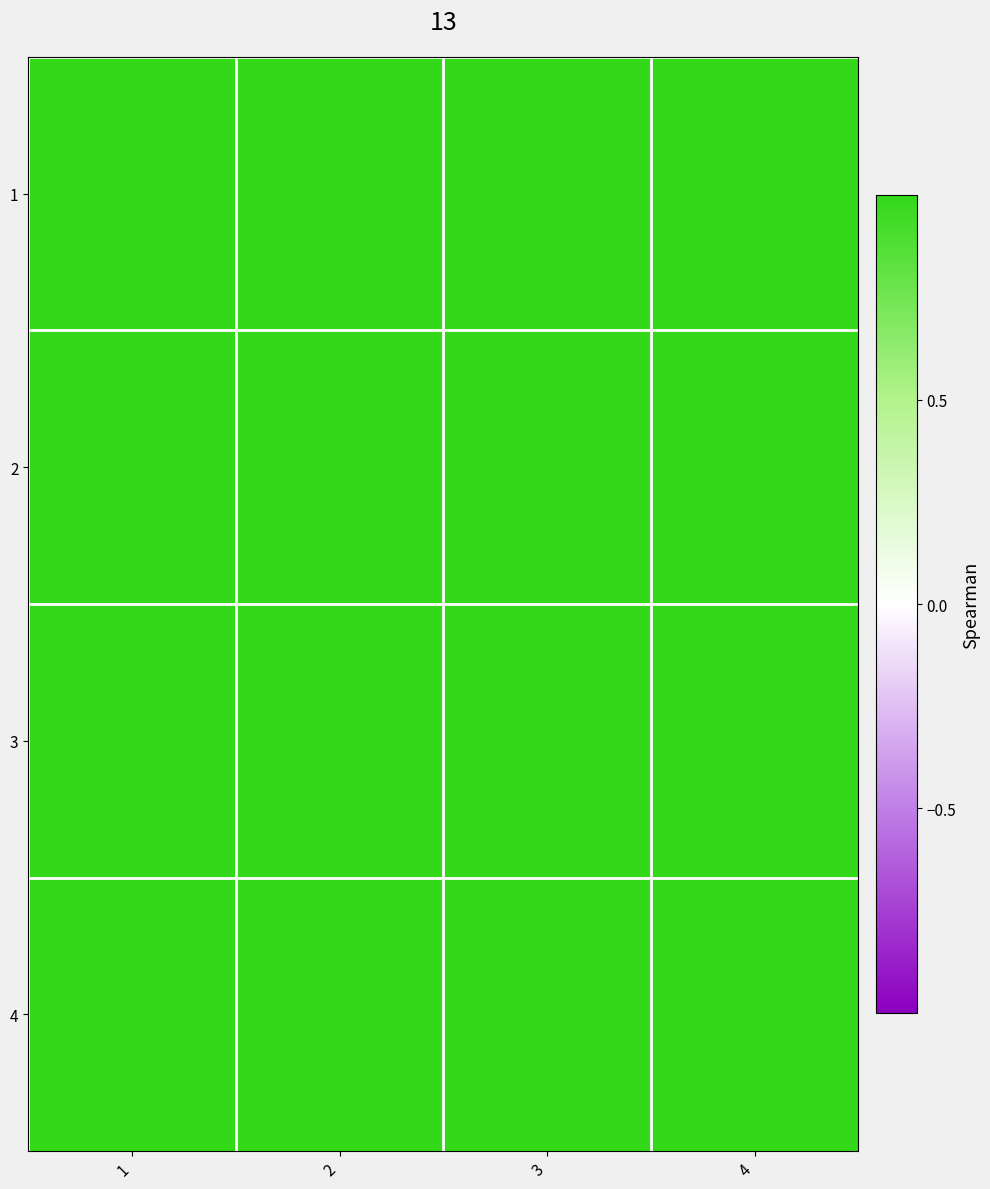

Which label corresponds to the smallest value in the chart?

1